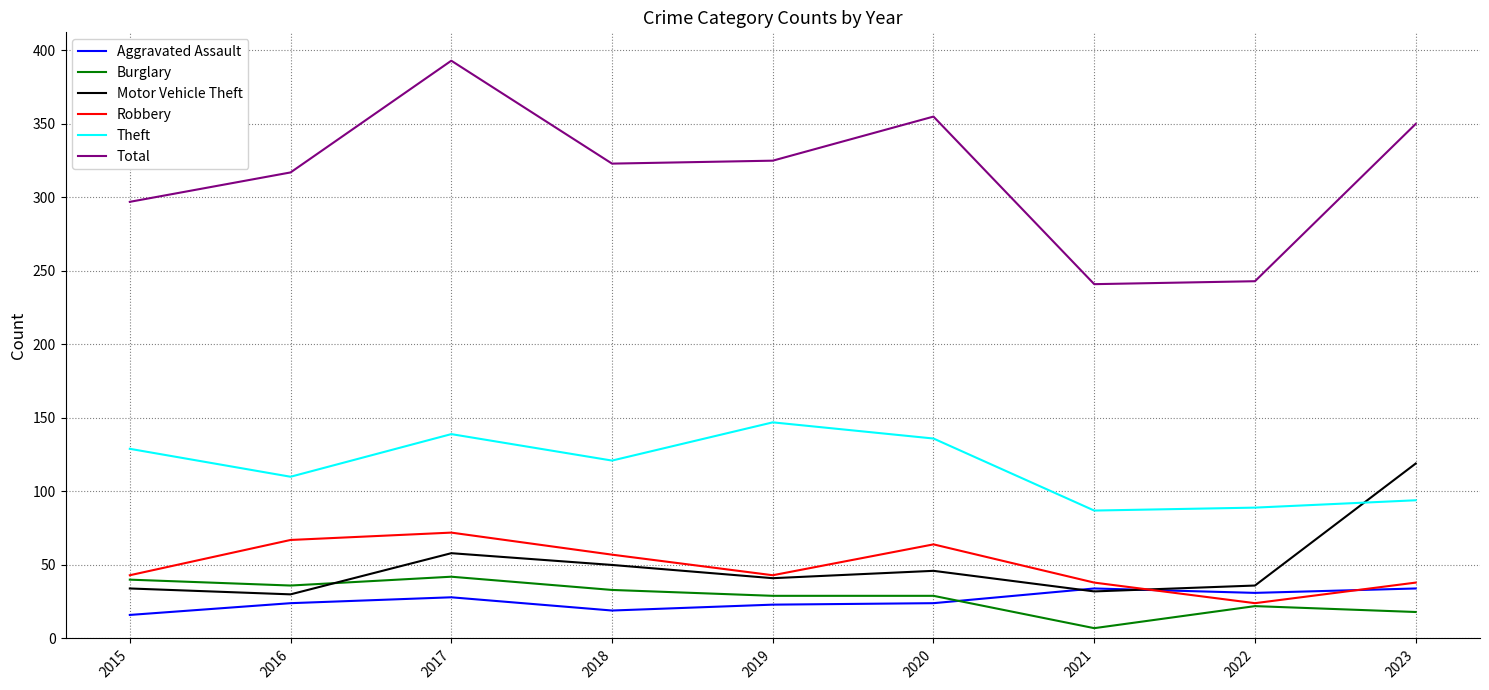

Which series has the largest total across all categories?

Total